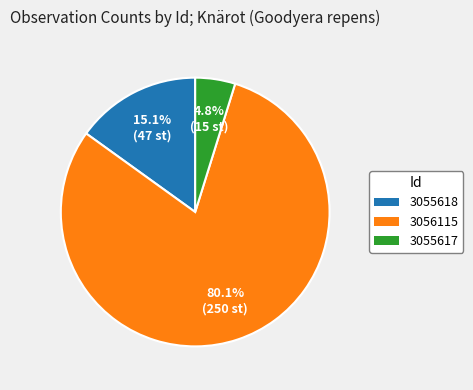

To the nearest percent, what portion does 3056115 represent?

80%